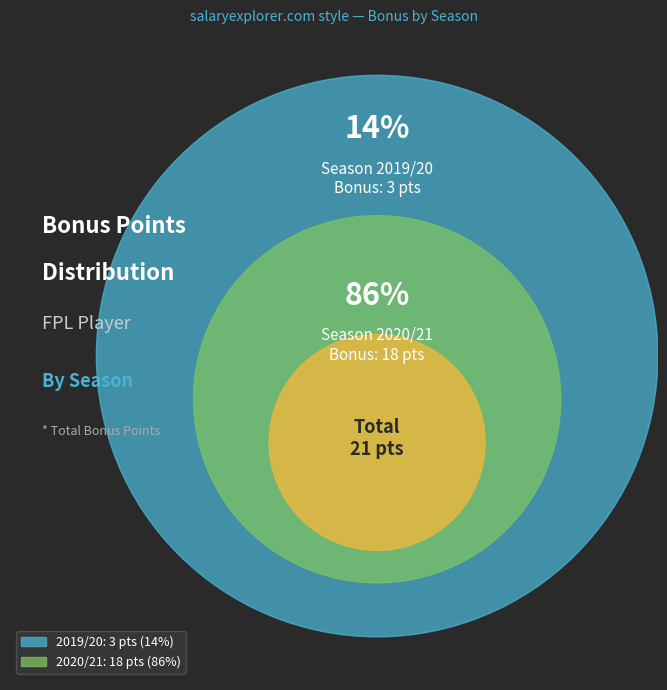

How many segments does this pie chart have?

2